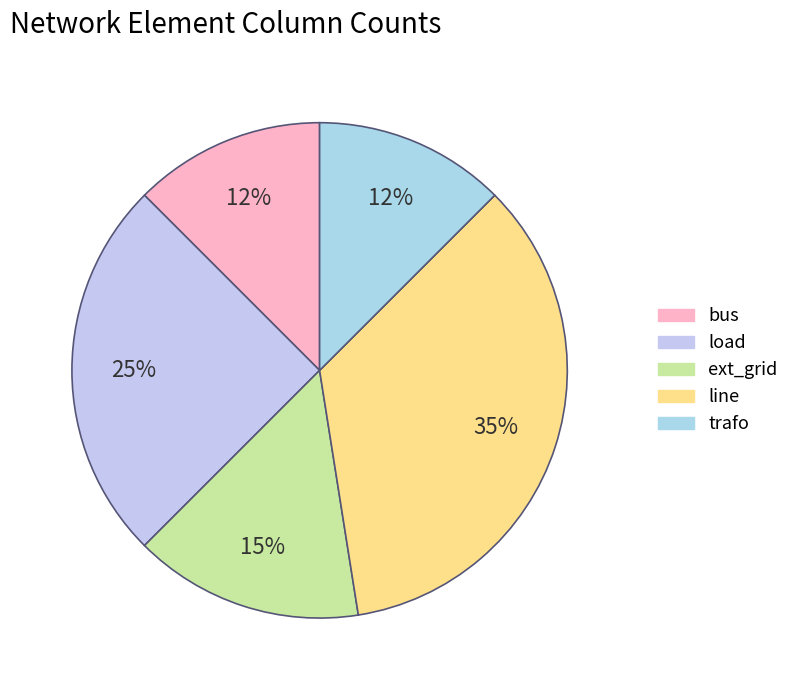

What is the largest slice in the pie chart?

line